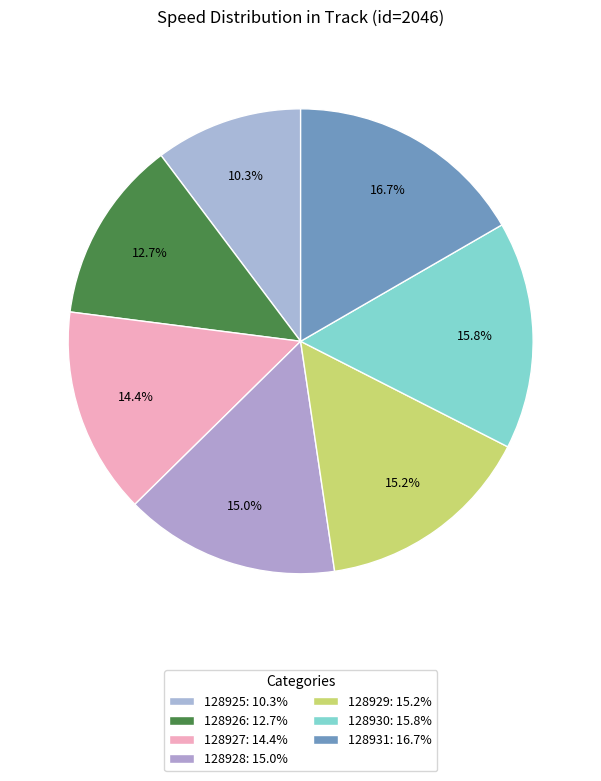

The 128931 slice represents 17% of the pie. True or false?

True